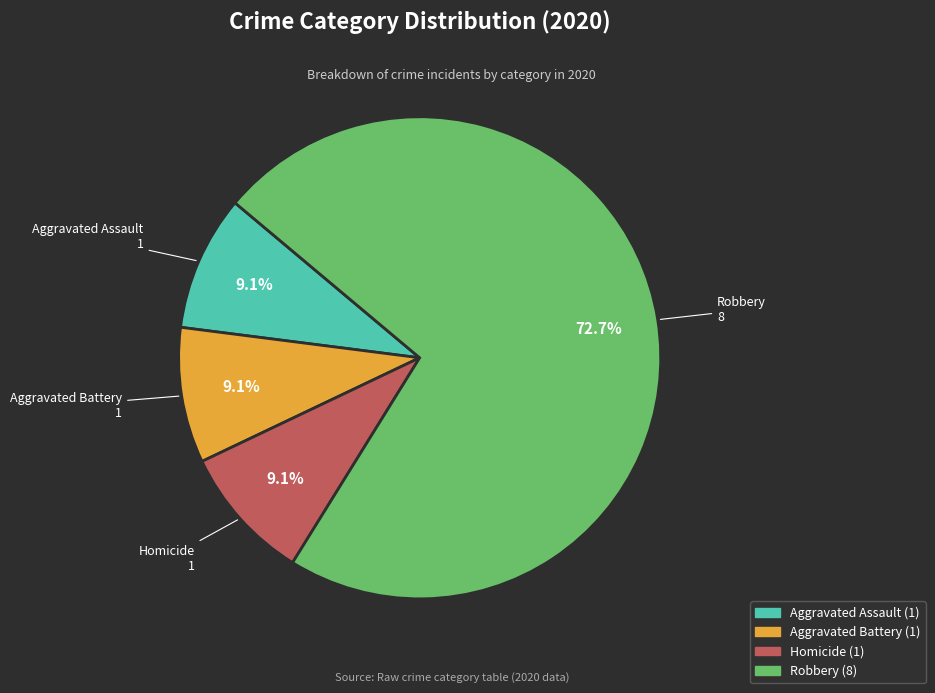

Is there any slice that represents more than half of the pie?

Yes